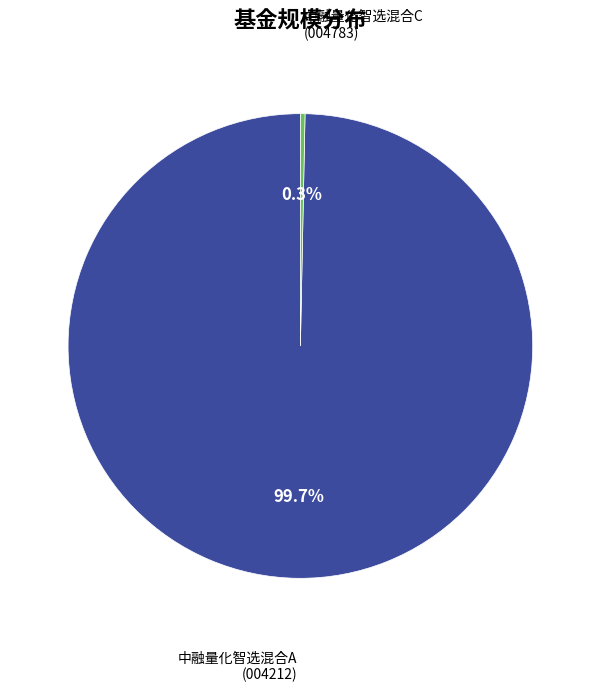

Count the number of slices in the pie.

2